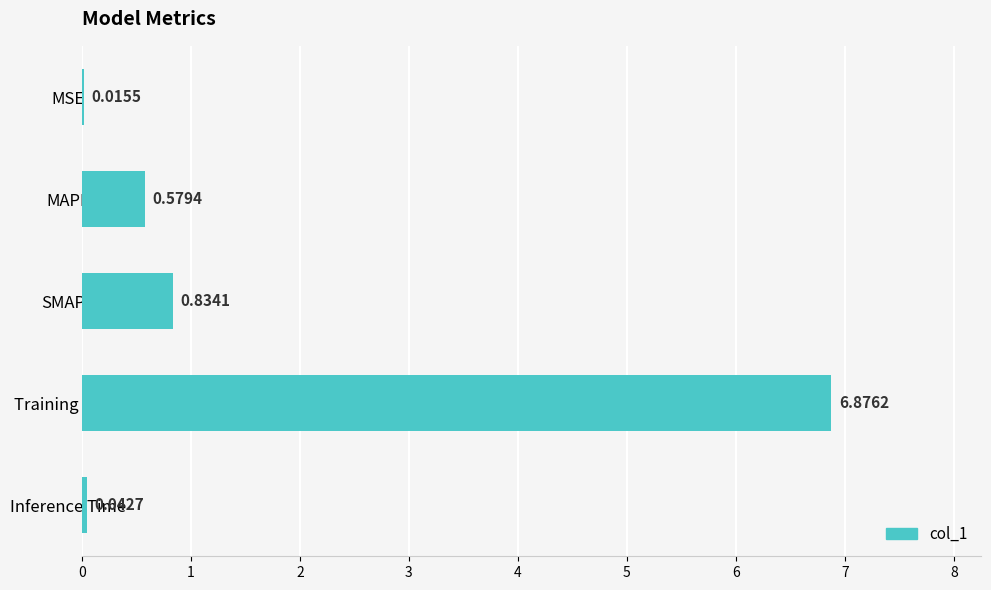

What is the change in value from MSE to MAPE?

+0.6